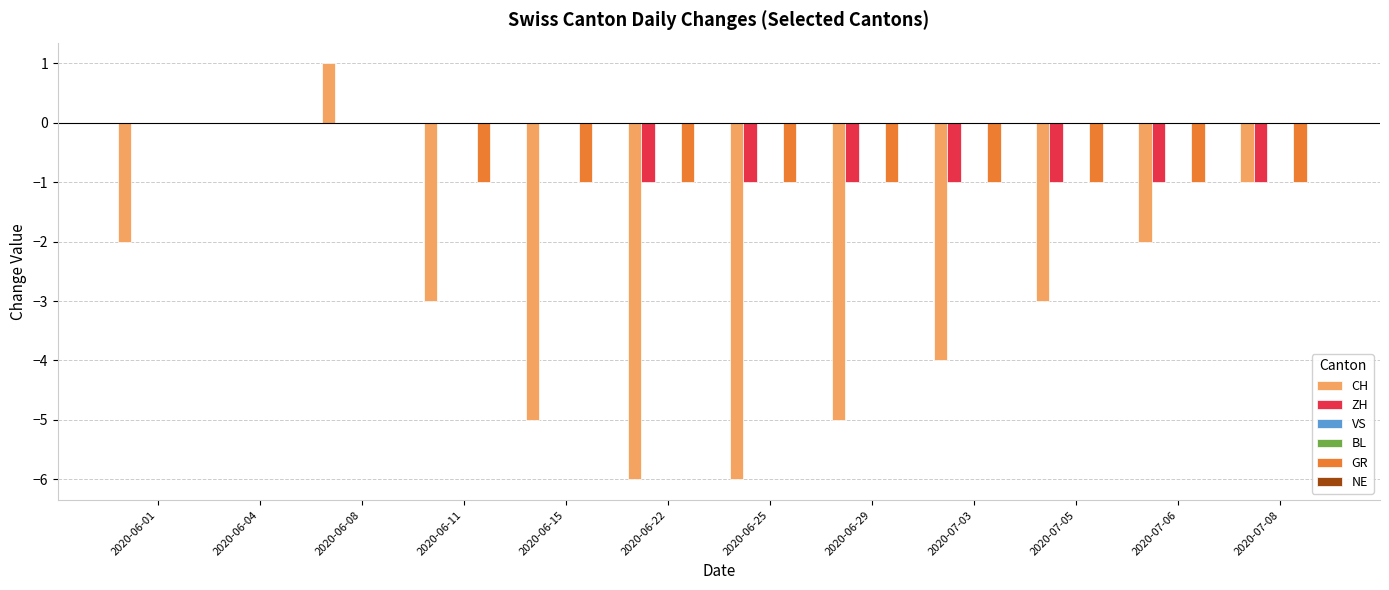

The value of BL at 2020-06-04 is 0. True or false?

True